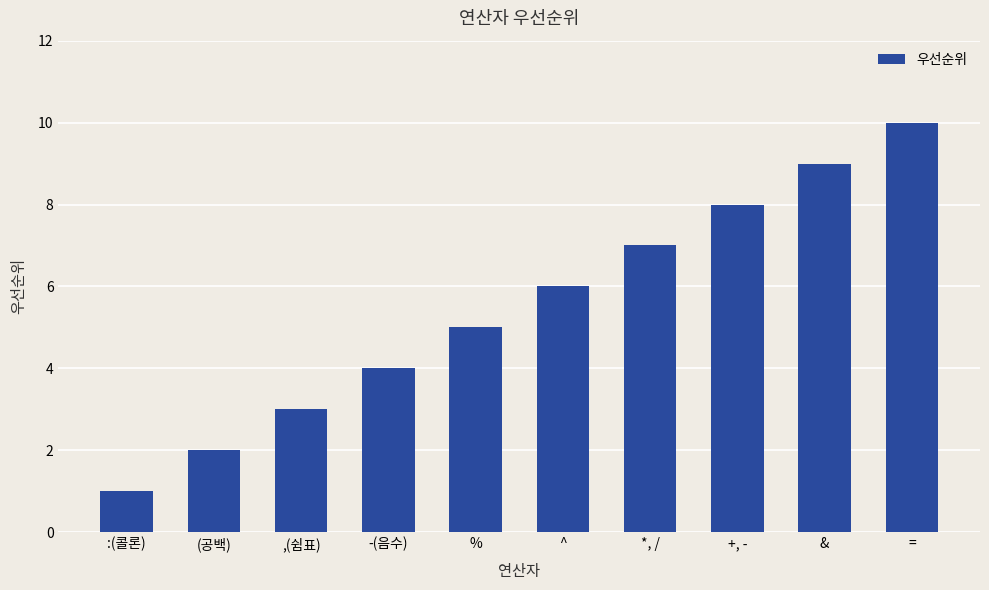

What is the label of the 6th bar from the left?

^